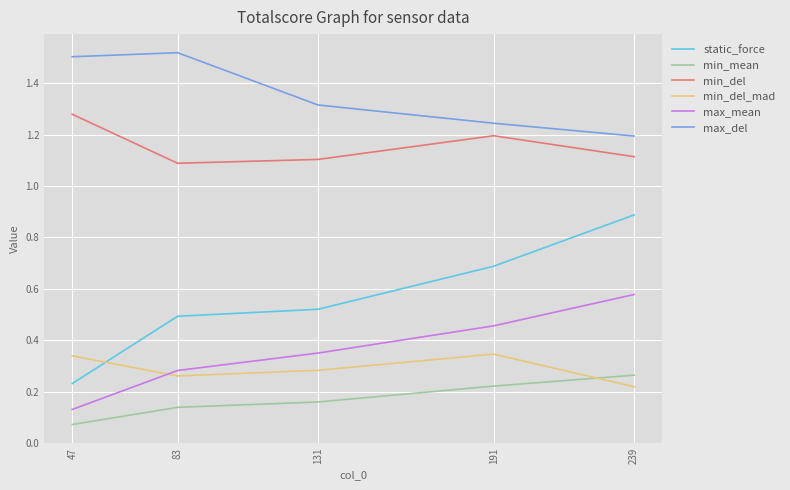

Which category has the highest value across all series?

83